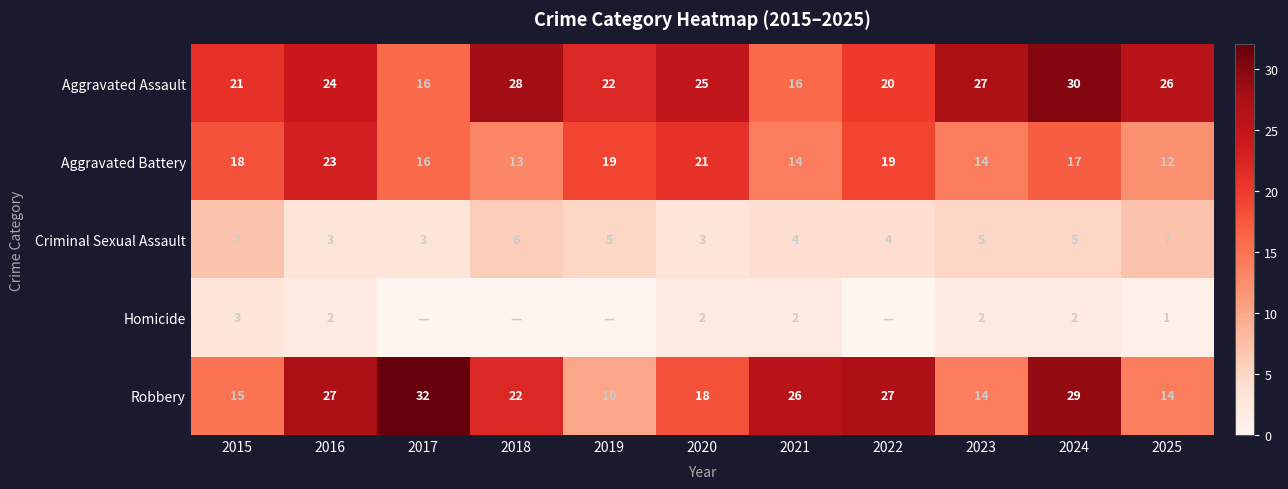

What is the minimum value for Criminal Sexual Assault?

3